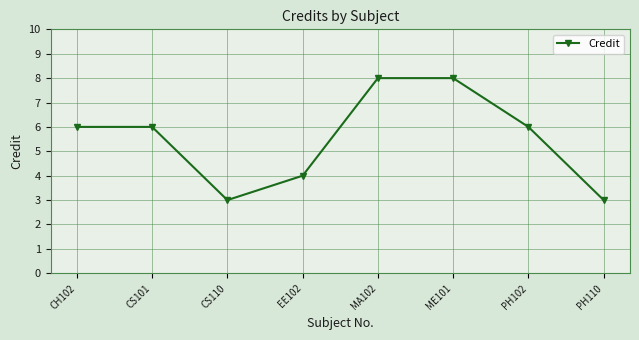

Read the value at ME101.

8